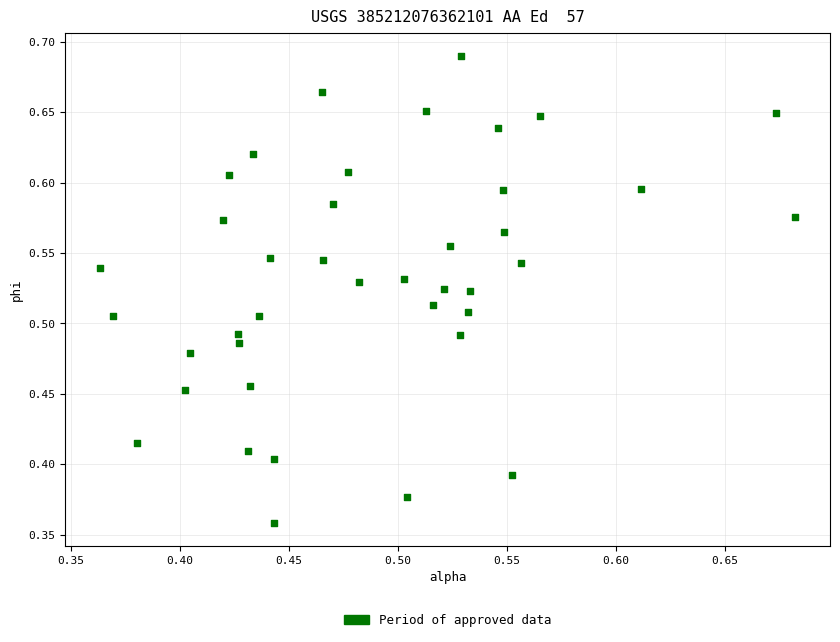

What is the range of X values (max minus min)?

0.3